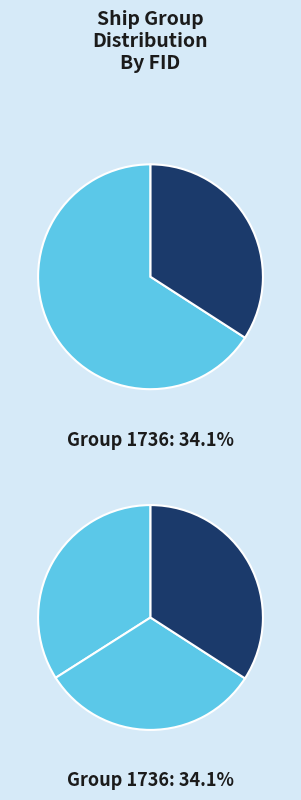

How much of the chart is everything except 2571?

65.9%